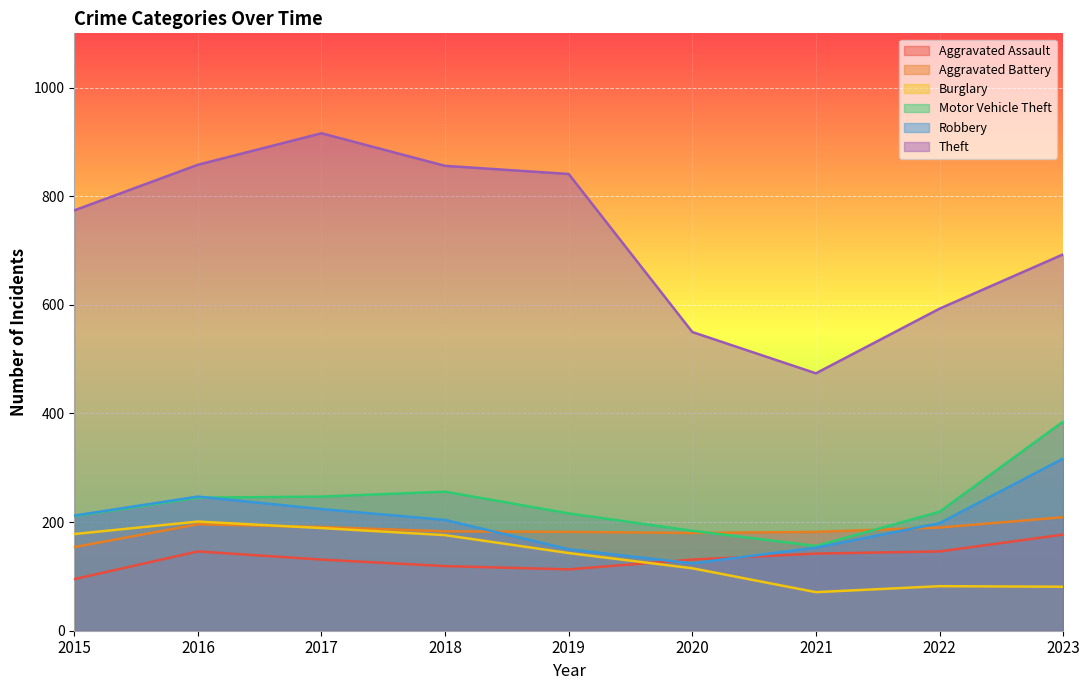

Which series changed the most between 2017 and 2018?

Theft